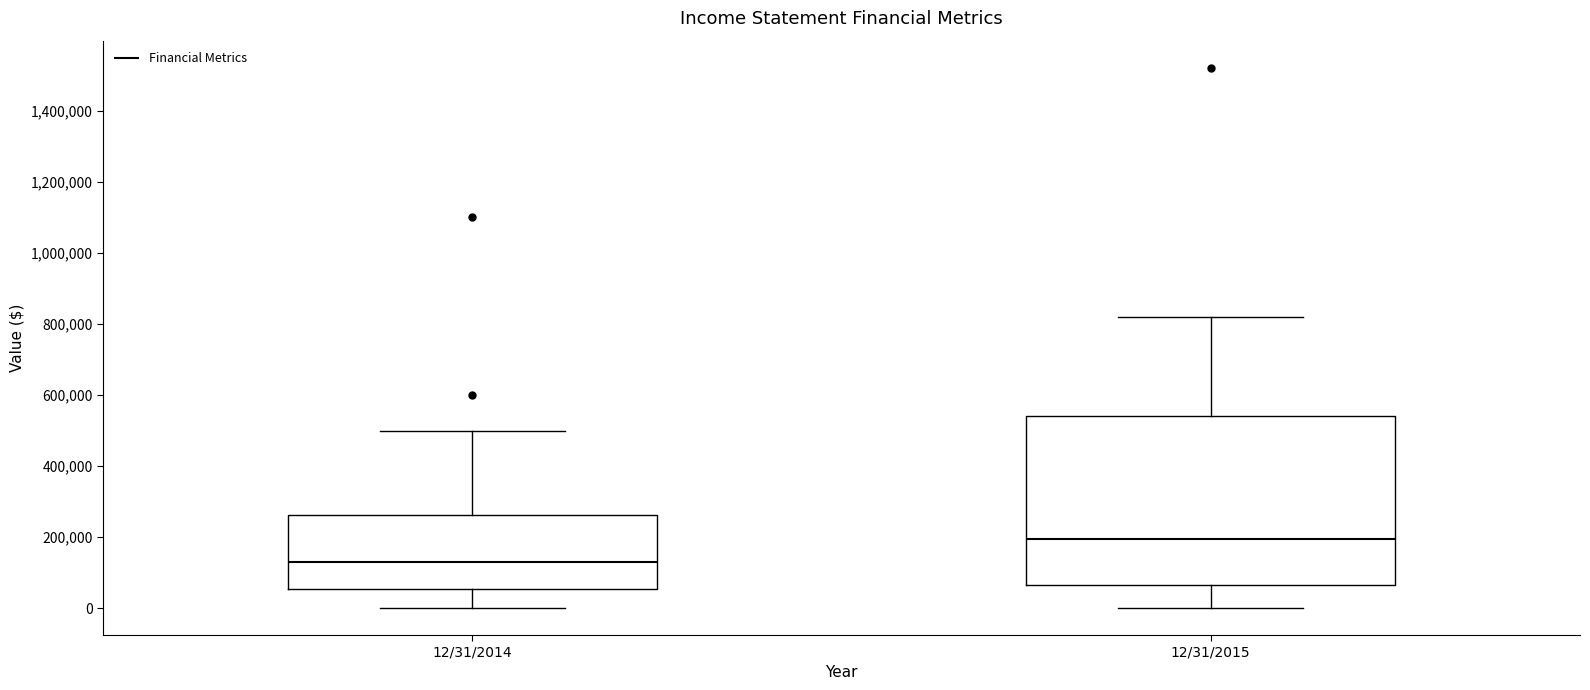

Comparing the boxes themselves (not the whiskers), which one is the tallest?

12/31/2015